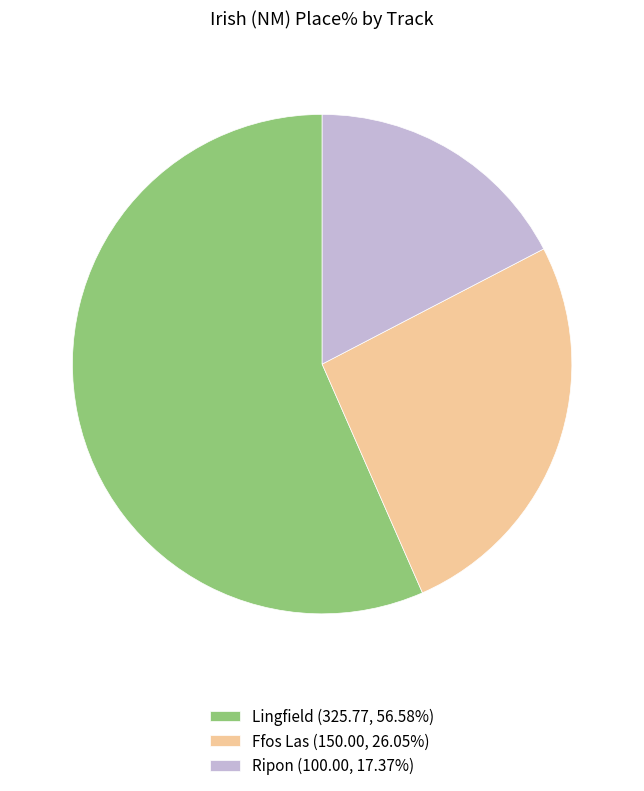

Is the sum of Ffos Las (150.00, 26.05%) and Ripon (100.00, 17.37%) greater than half?

No